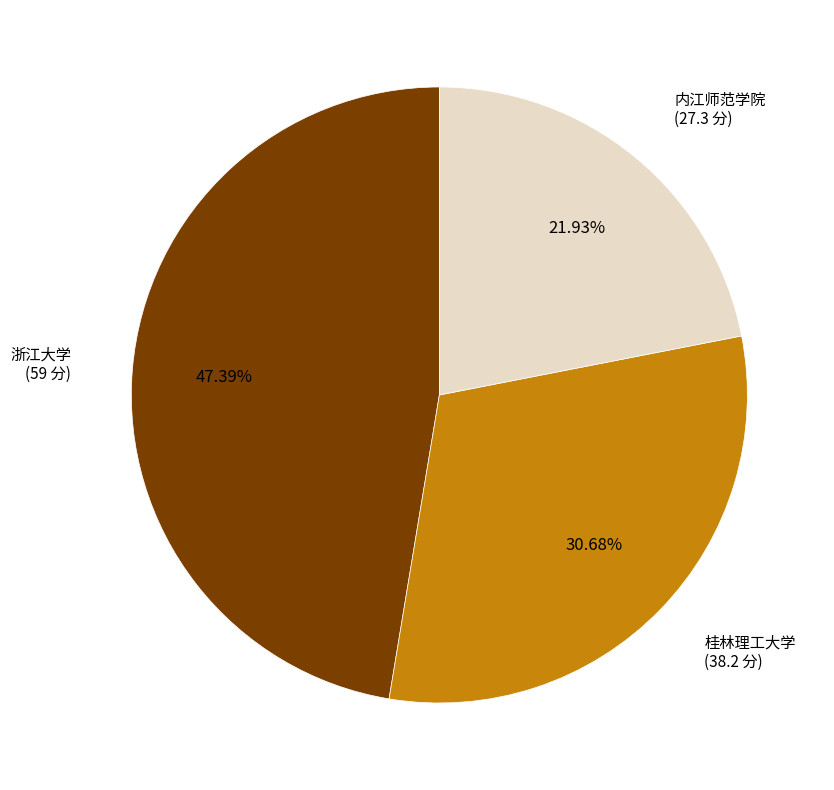

The 浙江大学 slice represents 47% of the pie. True or false?

True